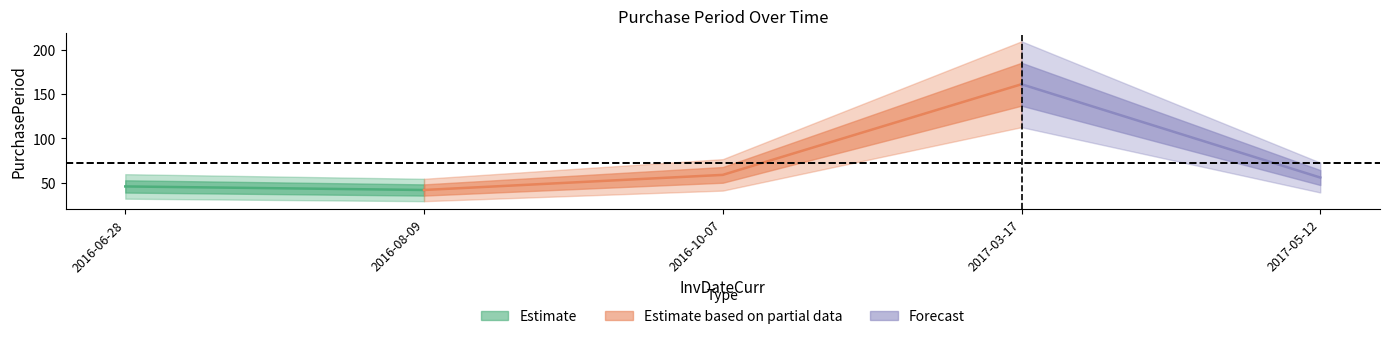

List the labels in order of value, largest first.

2017-03-17, 2016-10-07, 2017-05-12, 2016-06-28, 2016-08-09